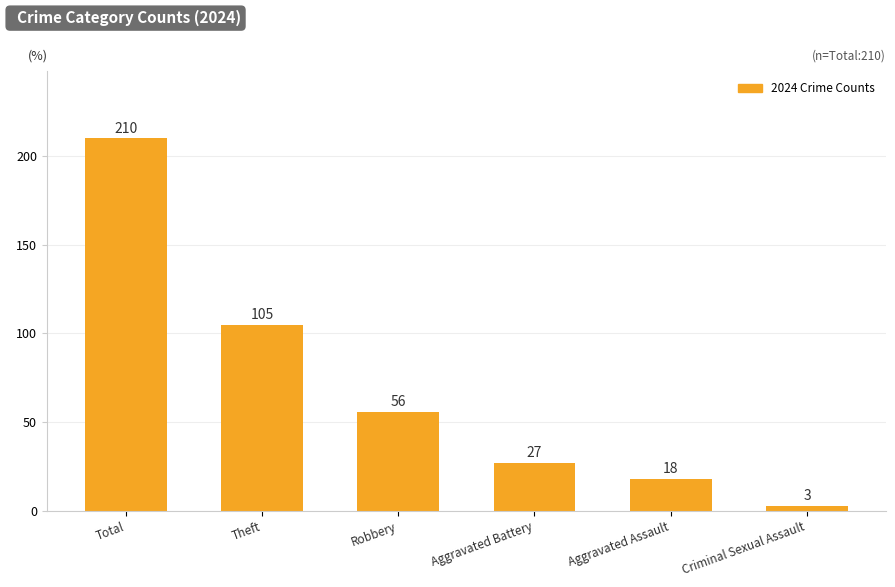

What is the label of the 2nd bar from the right?

Aggravated Assault